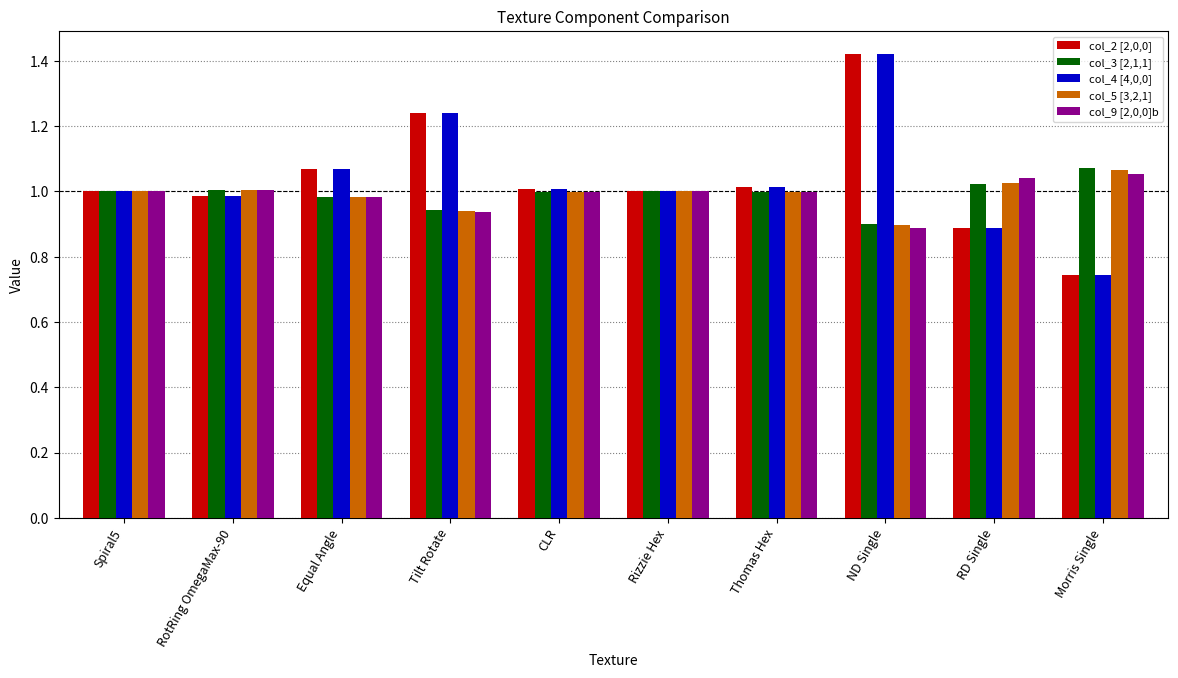

What is the total value across all series at ND Single?

5.5